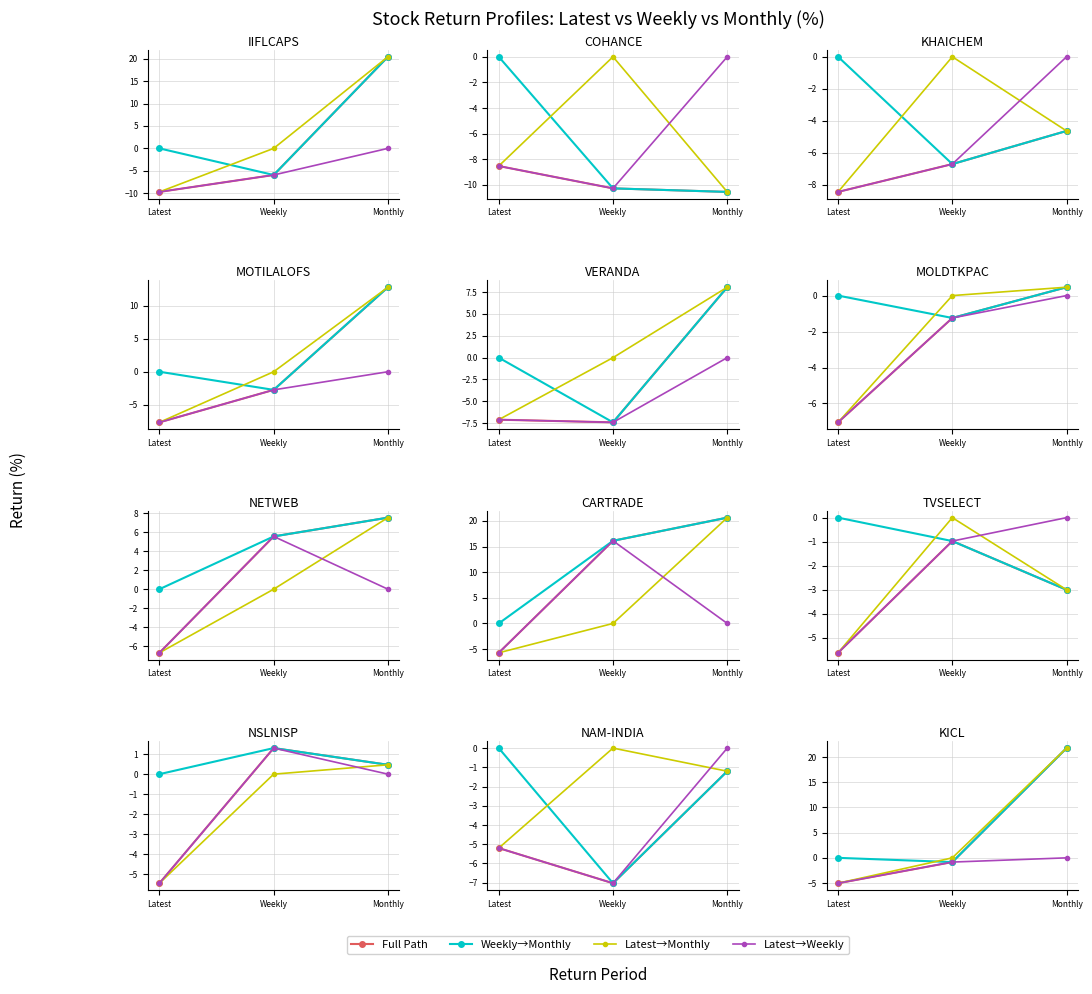

Where is Latest→Weekly nearest to the value -2?

Weekly